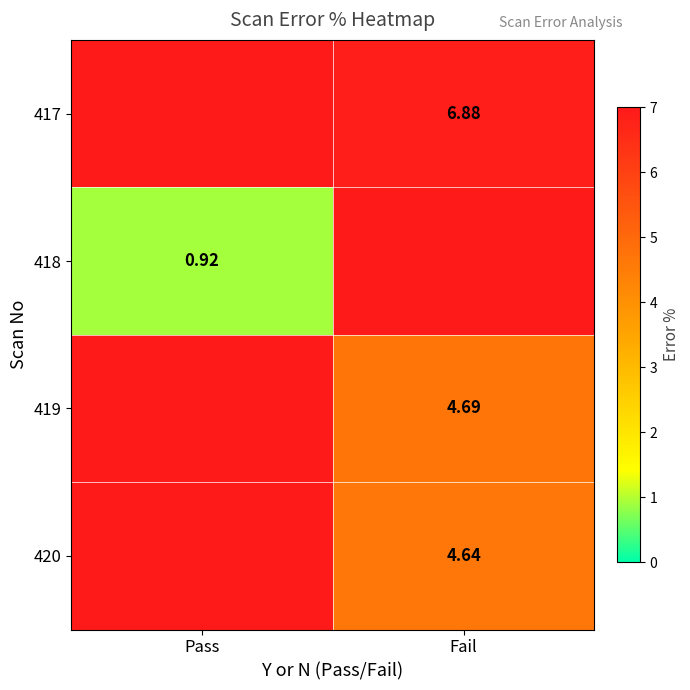

Is the value of 419 at Fail greater than the value of 418 at Pass?

Yes